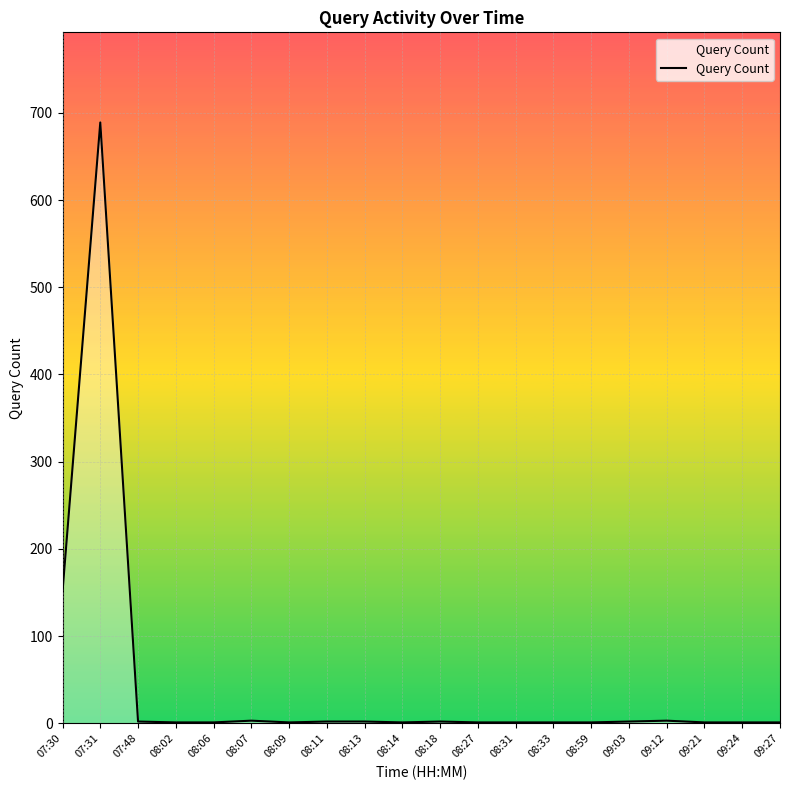

Count the number of categories in the chart.

20